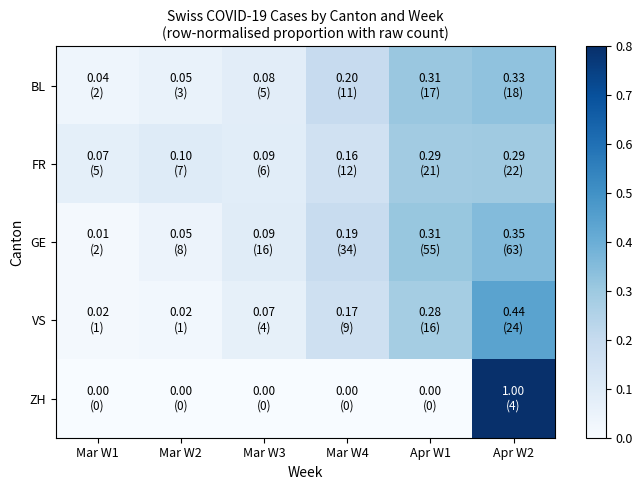

Which has a higher value, Apr W2 or Mar W1?

Apr W2